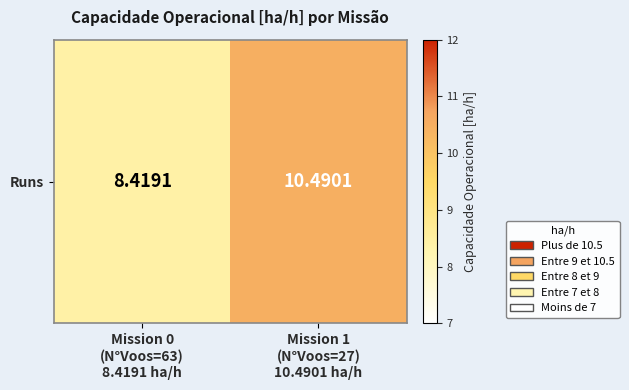

Read the value at Mission 1
(N°Voos=27)
10.4901 ha/h.

10.5